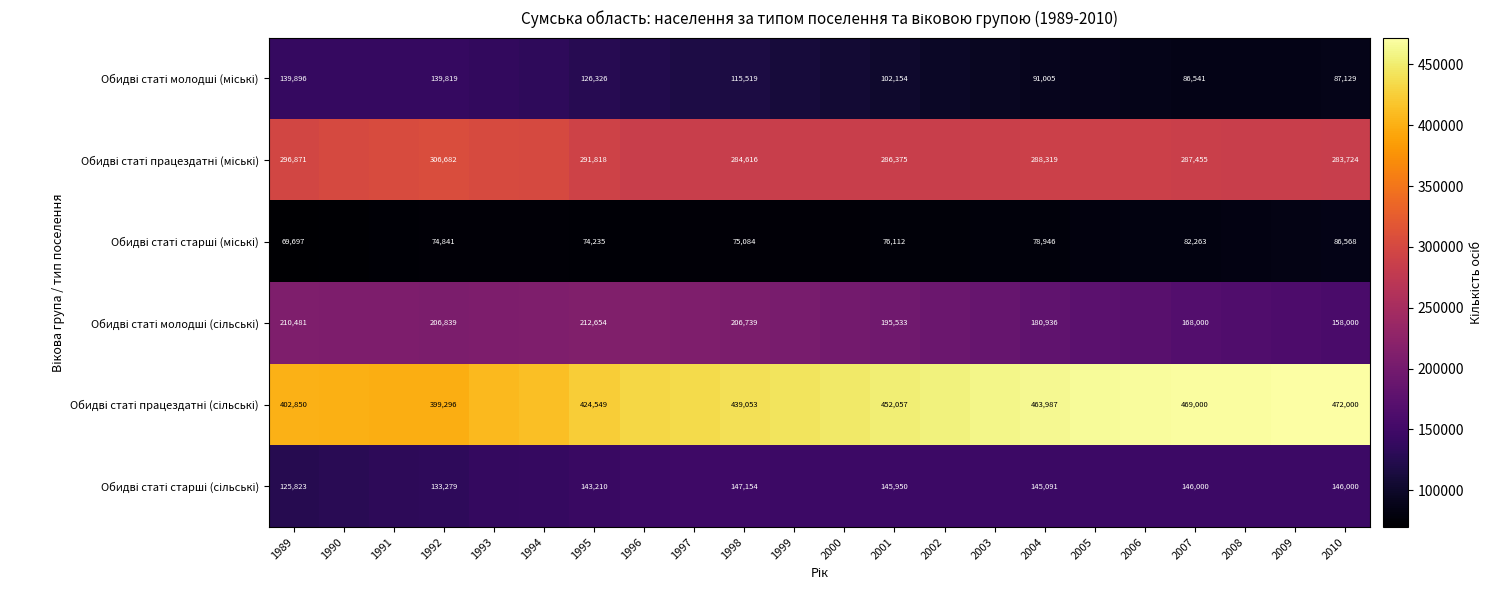

List the series in order of their peak value, lowest first.

Обидві статі старші (міські), Обидві статі молодші (міські), Обидві статі старші (сільські), Обидві статі молодші (сільські), Обидві статі працездатні (міські), Обидві статі працездатні (сільські)